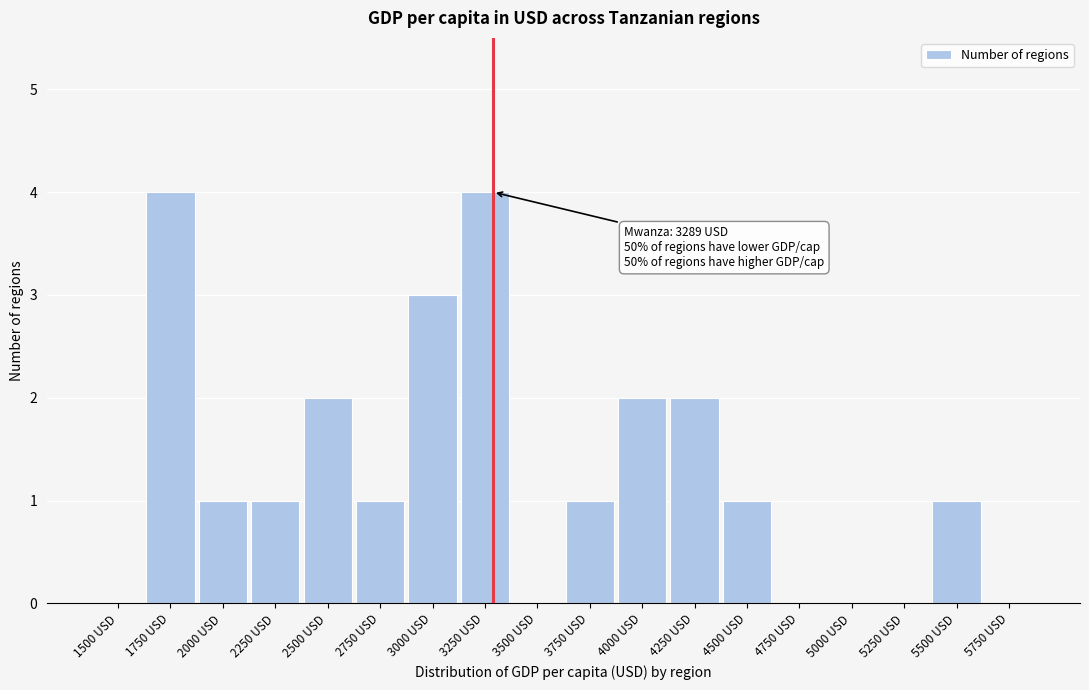

Reading right to left, what are all the values shown in this chart?

5750 USD=0	5500 USD=1	5250 USD=0	5000 USD=0	4750 USD=0	4500 USD=1	4250 USD=2	4000 USD=2	3750 USD=1	3500 USD=0	3250 USD=4	3000 USD=3	2750 USD=1	2500 USD=2	2250 USD=1	2000 USD=1	1750 USD=4	1500 USD=0